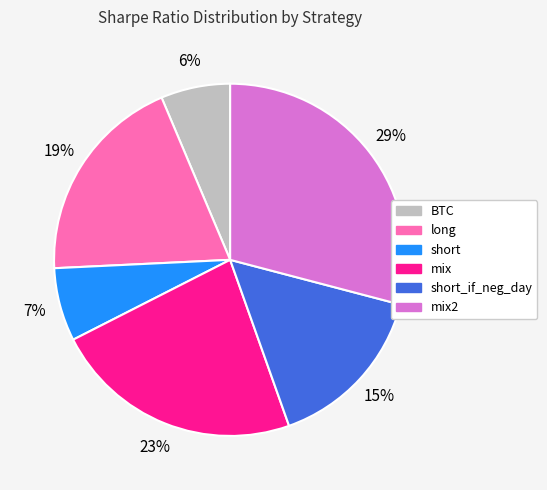

Does any single category account for the majority?

No